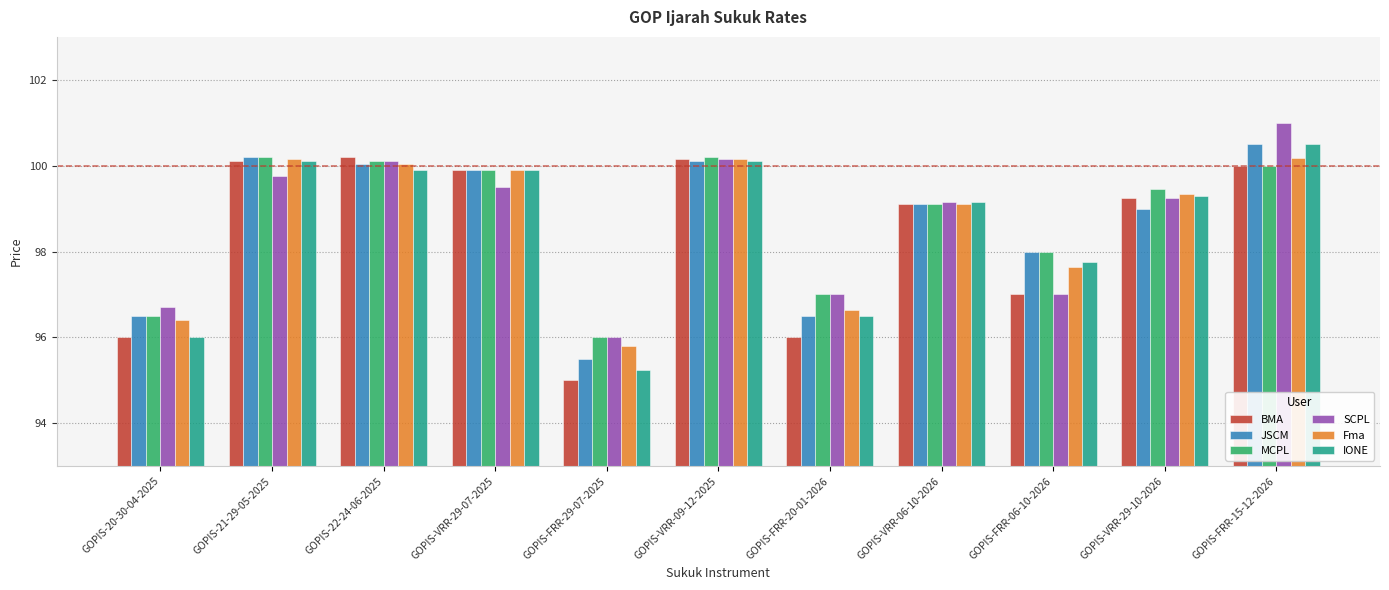

Is it true that IONE equals 159.2 at GOPIS-FRR-15-12-2026?

False